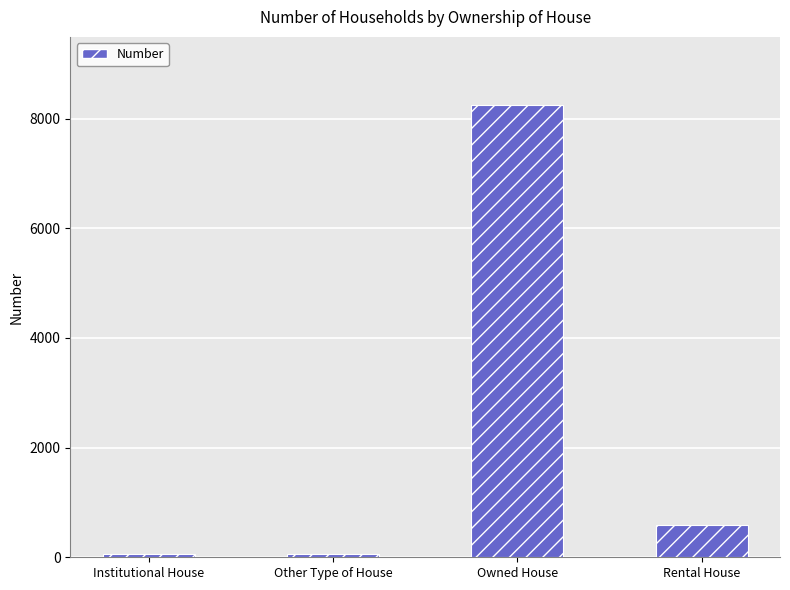

Count the number of categories in the chart.

4